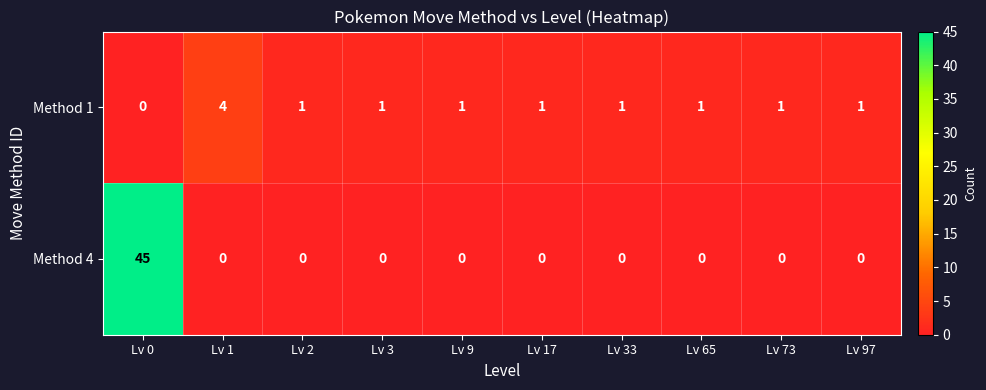

The Method 4 series shows 20 at Lv 97. True or false?

False